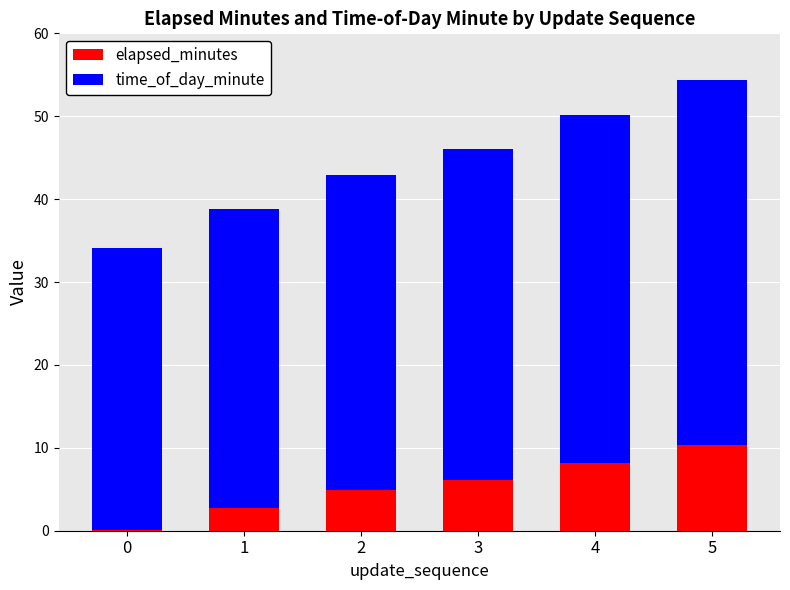

Reading right to left, what are the values for elapsed_minutes?

5=10.4	4=8.2	3=6.1	2=4.9	1=2.8	0=0.1